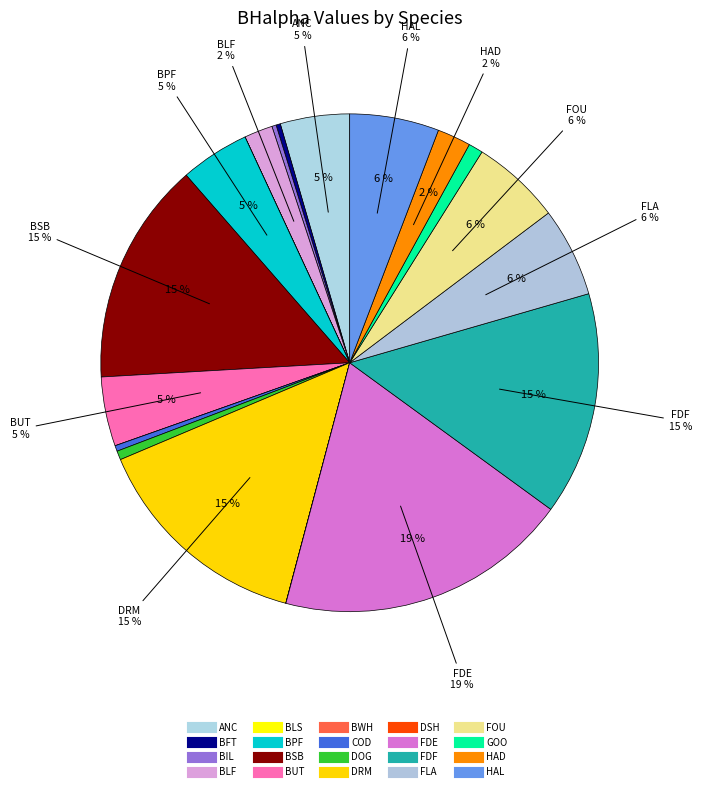

How many slices are in this pie chart?

20